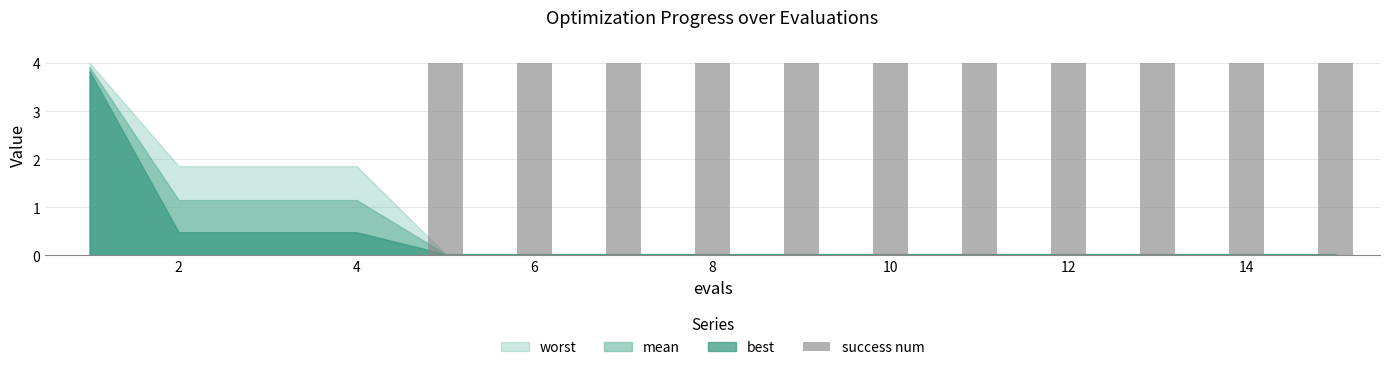

What is the sum of all values?

44